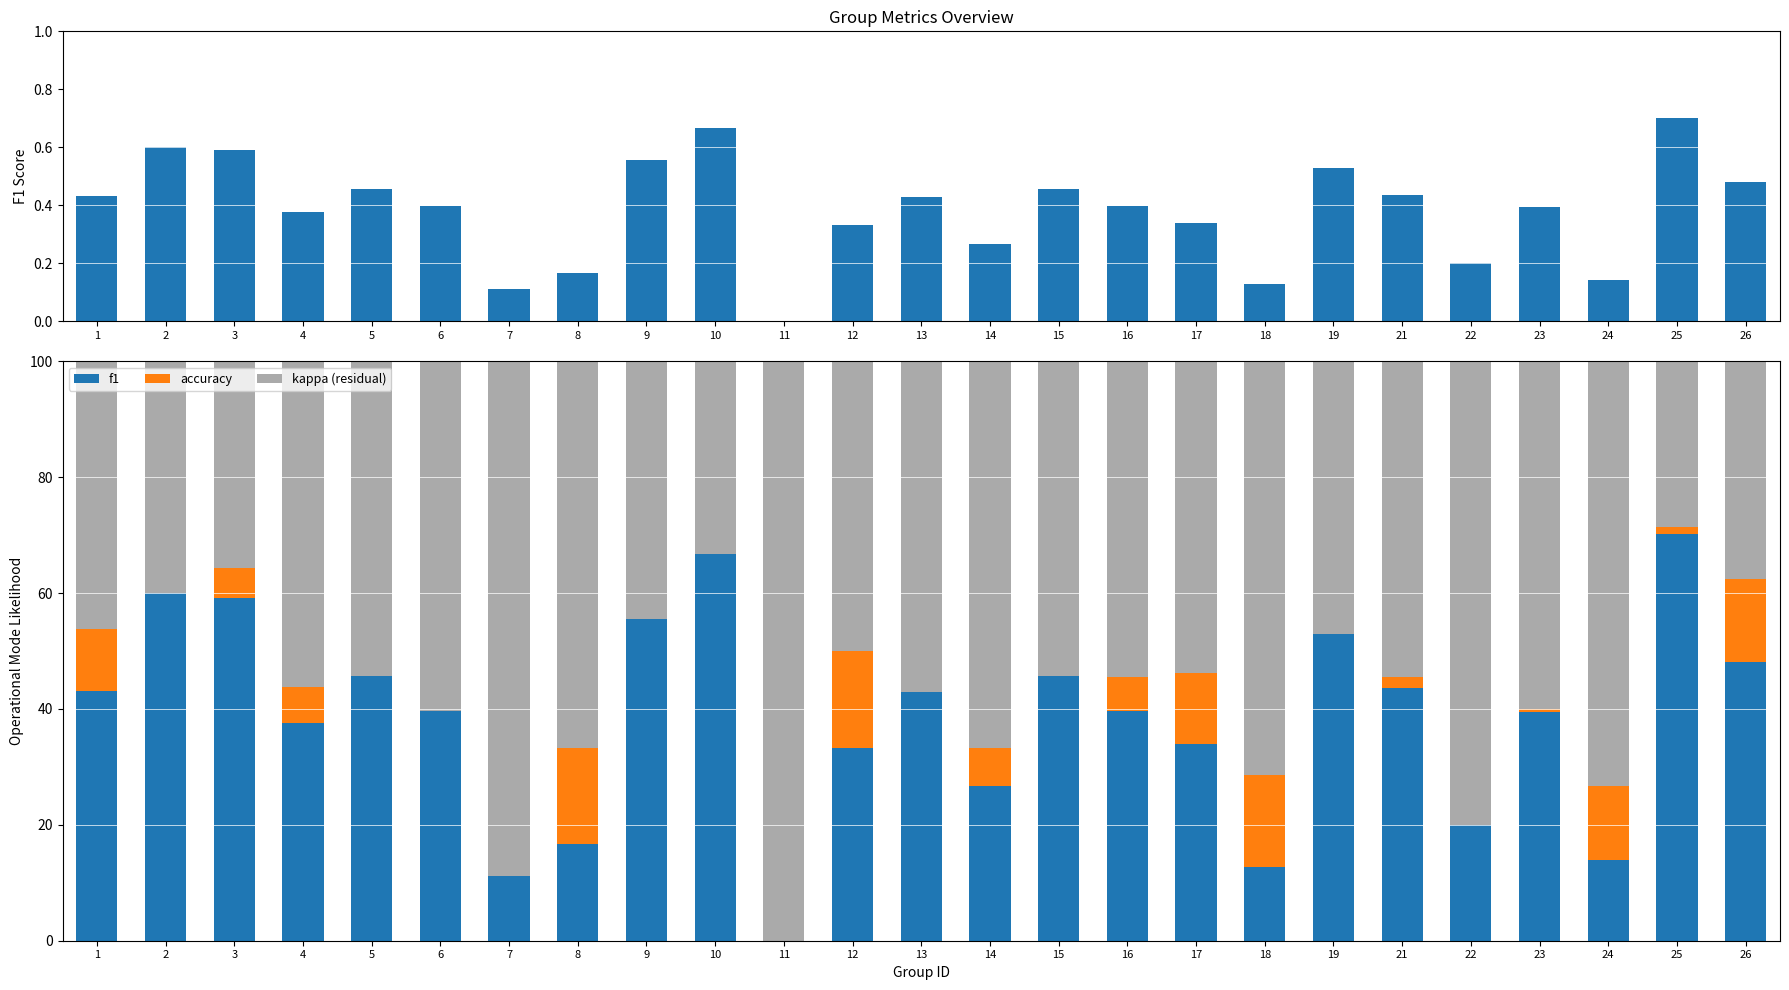

What is the average value of the kappa (residual) series?

56.6